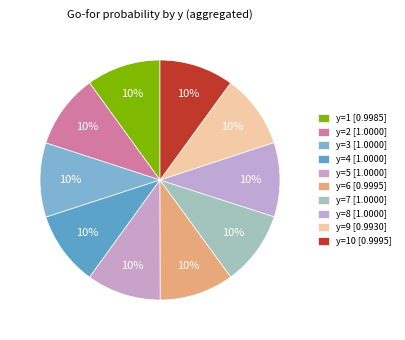

Is there a majority slice in this chart?

No